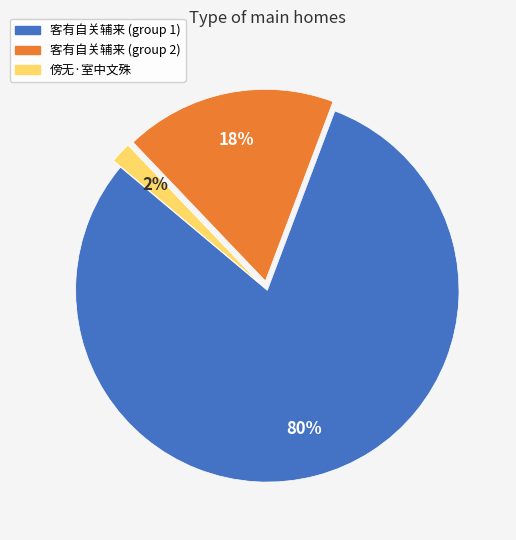

Which has a higher value, 客有自关辅来 (group 1) or 客有自关辅来 (group 2)?

客有自关辅来 (group 1)